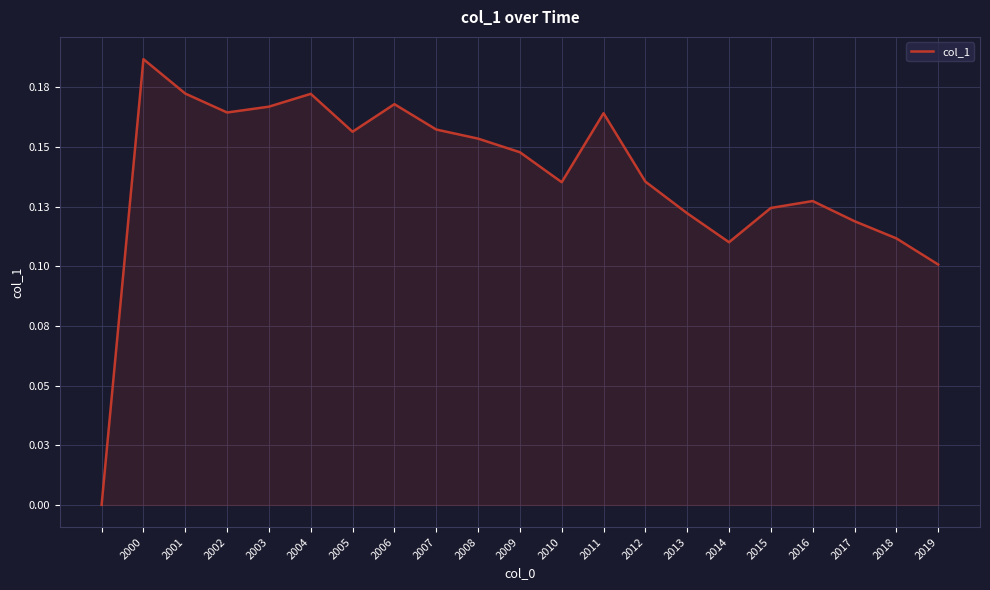

Is this an area chart (filled region under the line)?

Yes